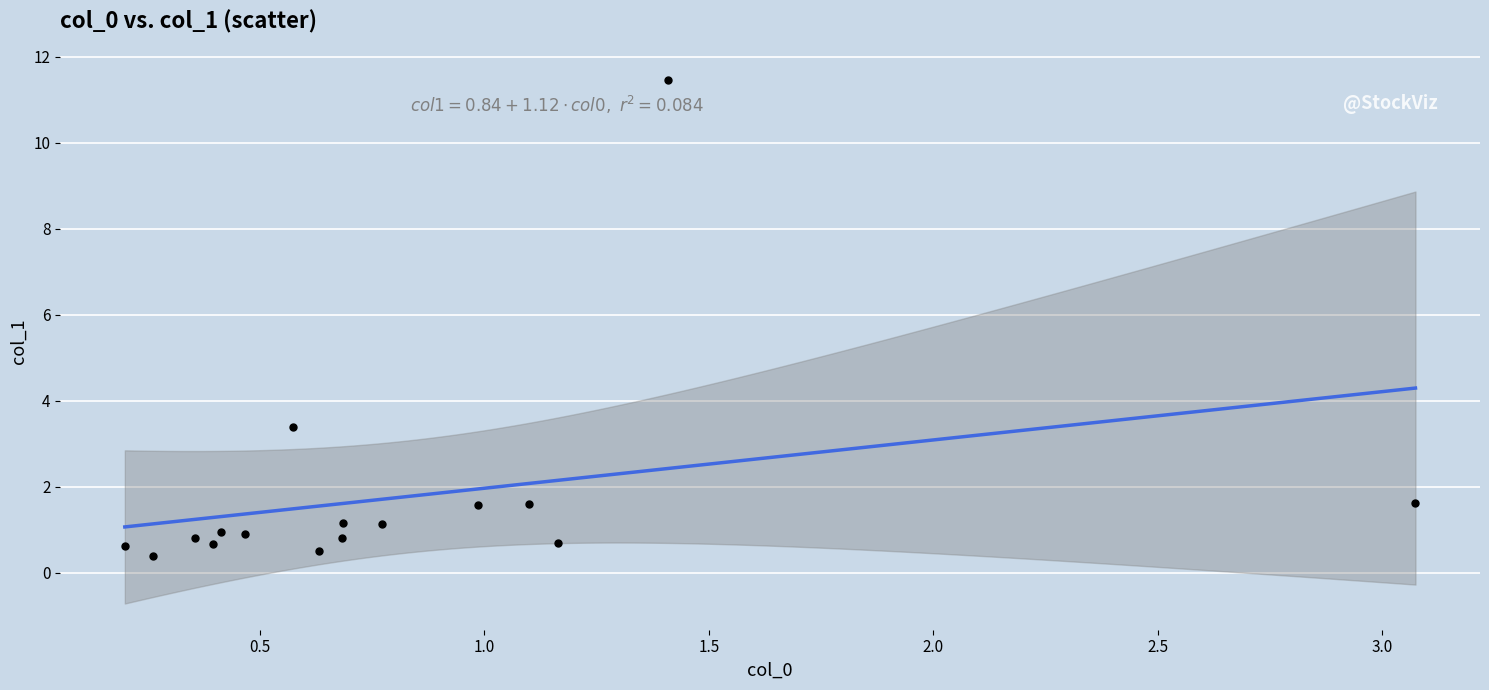

What Y value in the scatter plot is closest to 5?

3.4